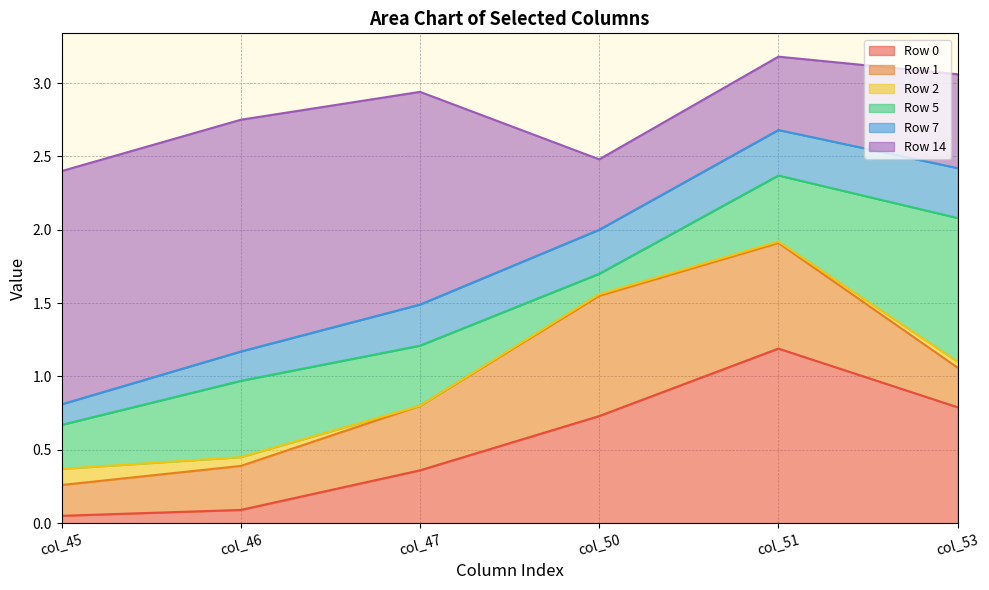

Which has a higher value, col_51 or col_47?

col_51